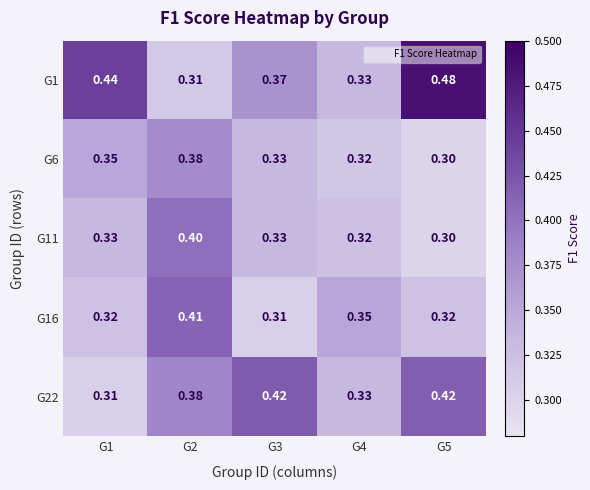

Which series has the widest spread of values?

G1